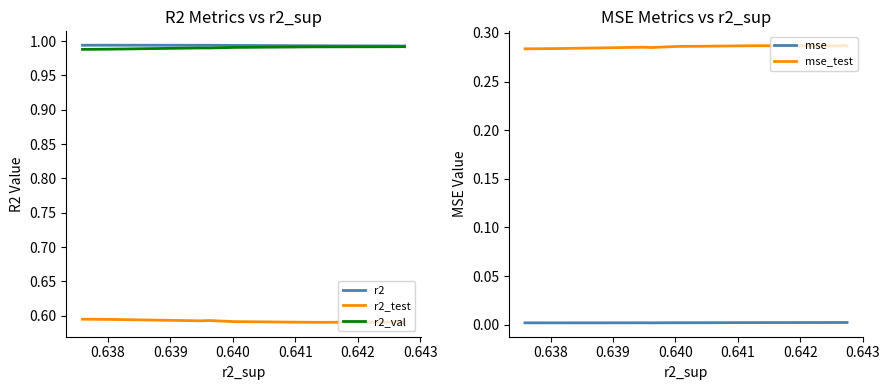

Which series has the largest total across all categories?

r2